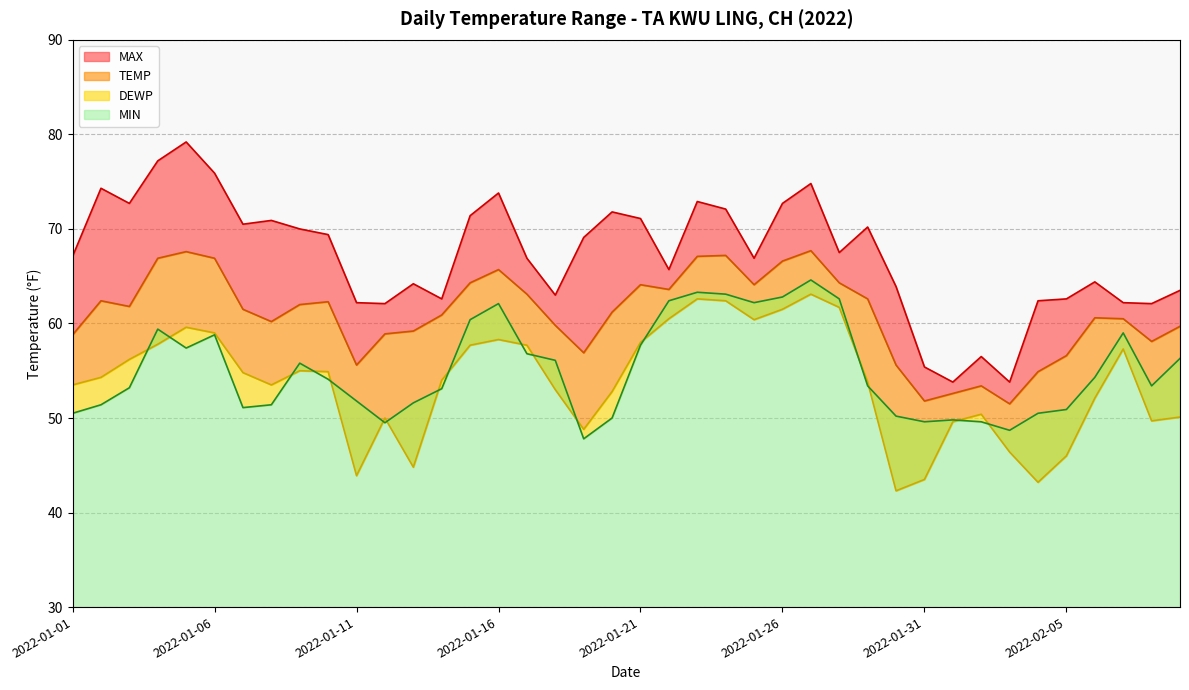

Reading right to left, extract all data points from this chart.

TEMP: 59.7	58.1	60.5	60.6	56.6	54.9	51.5	53.4	52.6	51.8	55.6	62.6	64.3	67.7	66.6	64.1	67.2	67.1	63.6	64.1	61.2	56.9	59.8	63.1	65.7	64.3	60.9	59.2	58.9	55.6	62.3	62.0	60.2	61.5	66.9	67.6	66.9	61.8	62.4	58.8
MAX: 63.5	62.1	62.2	64.4	62.6	62.4	53.8	56.5	53.8	55.4	63.9	70.2	67.5	74.8	72.7	66.9	72.1	72.9	65.7	71.1	71.8	69.1	63.0	66.9	73.8	71.4	62.6	64.2	62.1	62.2	69.4	70.0	70.9	70.5	75.9	79.2	77.2	72.7	74.3	67.1
DEWP: 50.1	49.7	57.3	52.1	46.0	43.2	46.4	50.4	49.6	43.5	42.3	53.8	61.7	63.1	61.5	60.4	62.4	62.6	60.5	58.0	52.8	48.8	53.0	57.7	58.3	57.7	54.0	44.8	50.0	43.9	54.9	55.0	53.5	54.8	59.0	59.6	57.8	56.2	54.3	53.5
MIN: 56.3	53.4	59.0	54.3	50.9	50.5	48.7	49.6	49.8	49.6	50.2	53.4	62.6	64.6	62.8	62.2	63.1	63.3	62.4	57.7	50.0	47.8	56.1	56.8	62.1	60.4	53.1	51.6	49.5	51.8	54.1	55.8	51.4	51.1	58.8	57.4	59.4	53.2	51.4	50.5